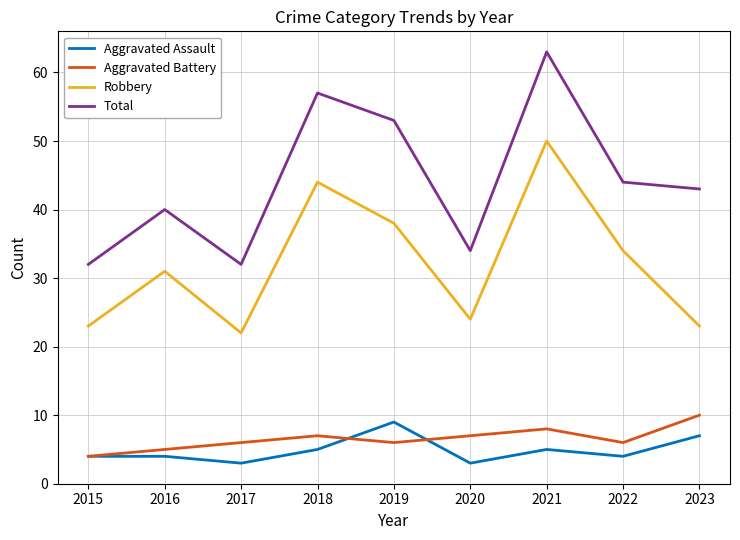

Reading right to left, what are all the values shown in this chart?

Aggravated Assault: 7	4	5	3	9	5	3	4	4
Aggravated Battery: 10	6	8	7	6	7	6	5	4
Robbery: 23	34	50	24	38	44	22	31	23
Total: 43	44	63	34	53	57	32	40	32